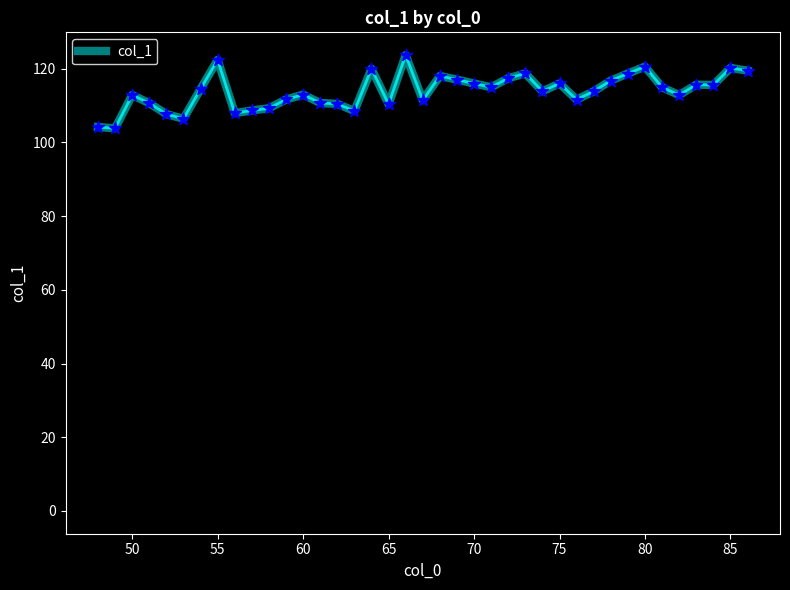

What is the smallest value displayed?

103.8